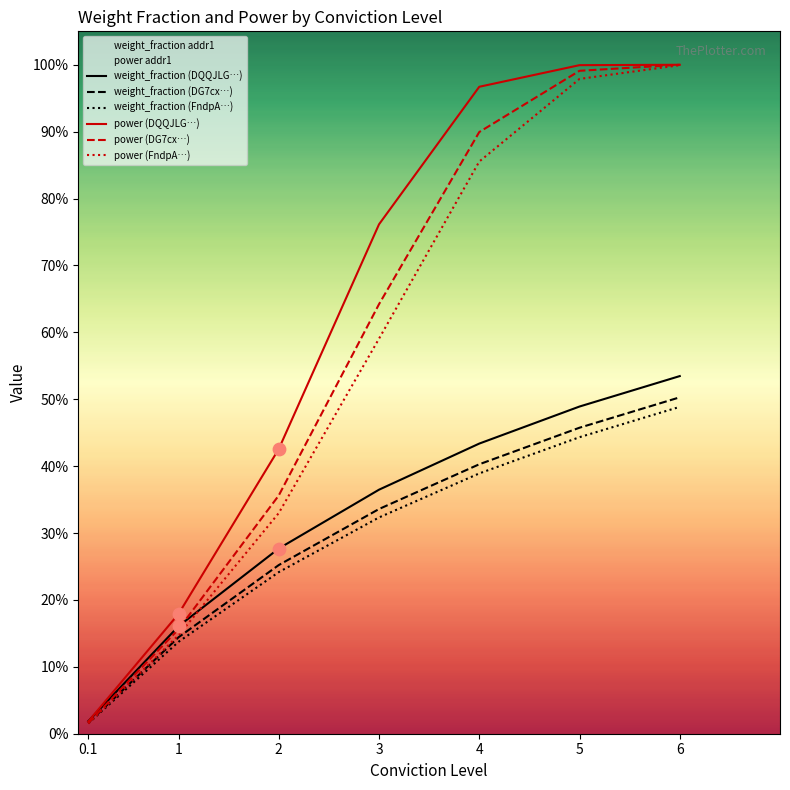

Is the value of power (DG7cx…) at 2 greater than the value of weight_fraction (FndpA…) at 6?

No